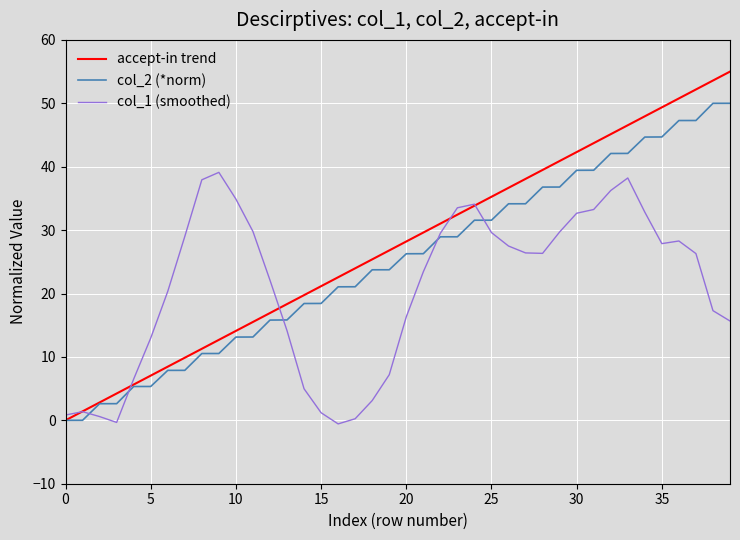

Which series has the largest range (max minus min)?

accept-in trend